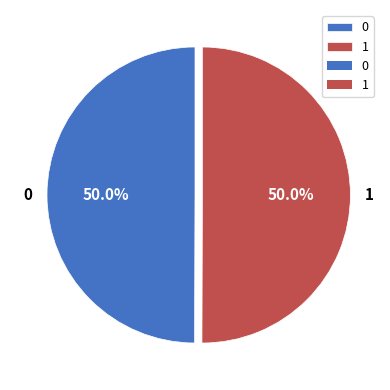

What percentage is the 0 slice, to the nearest percent?

50%